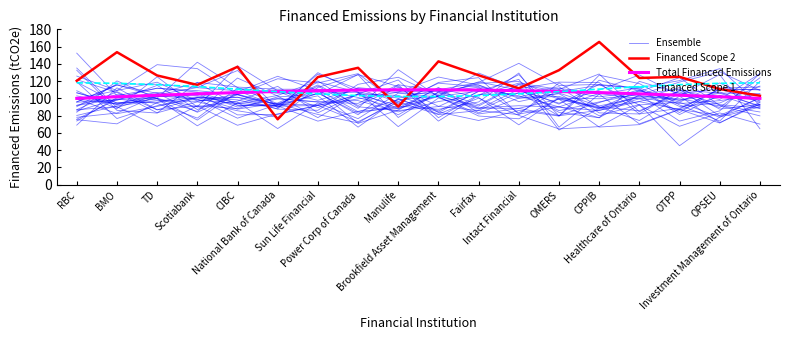

At which label is Financed Scope 2 closest to 120?

RBC